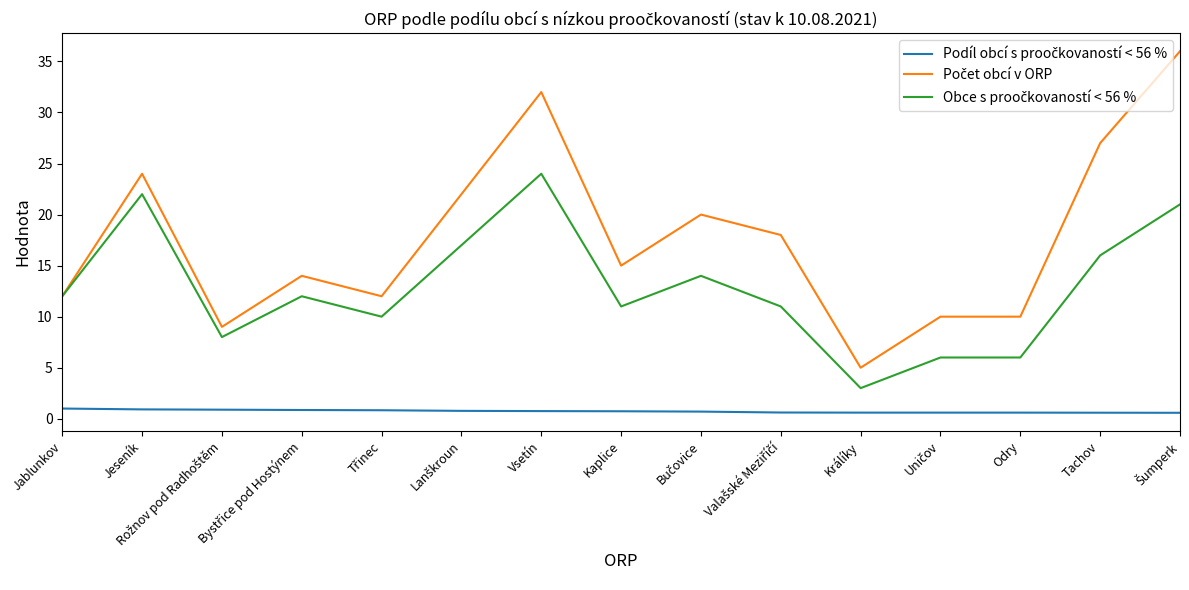

What is the maximum value shown in the chart?

36.0